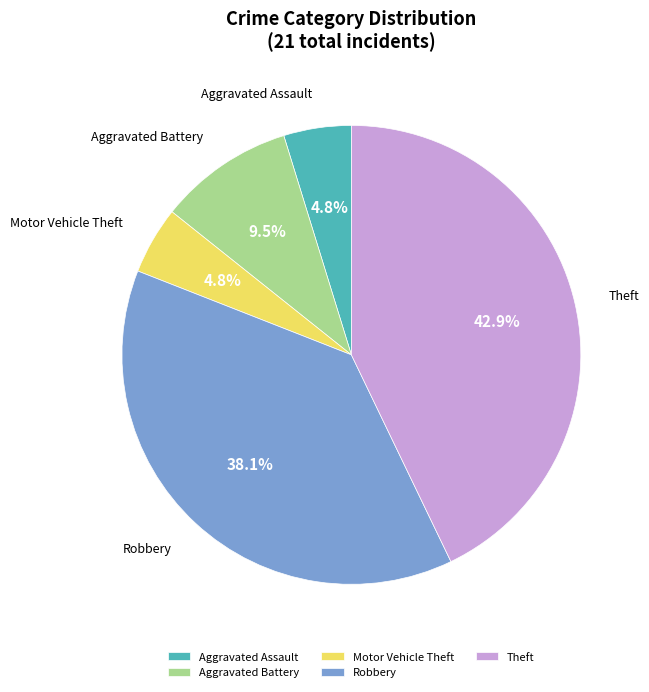

True or false: Theft accounts for 43% of the total.

True